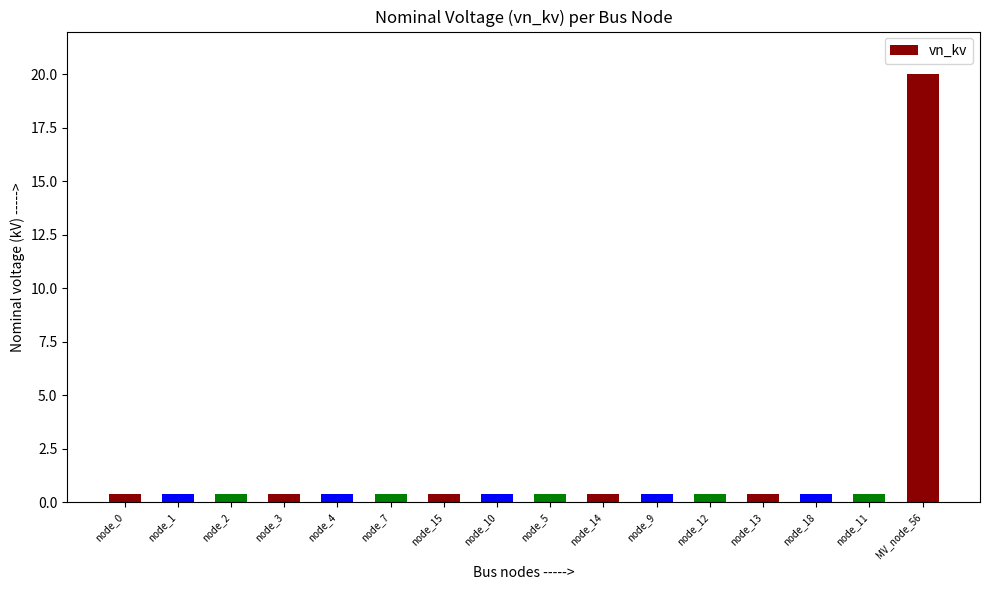

What is the average value?

1.6